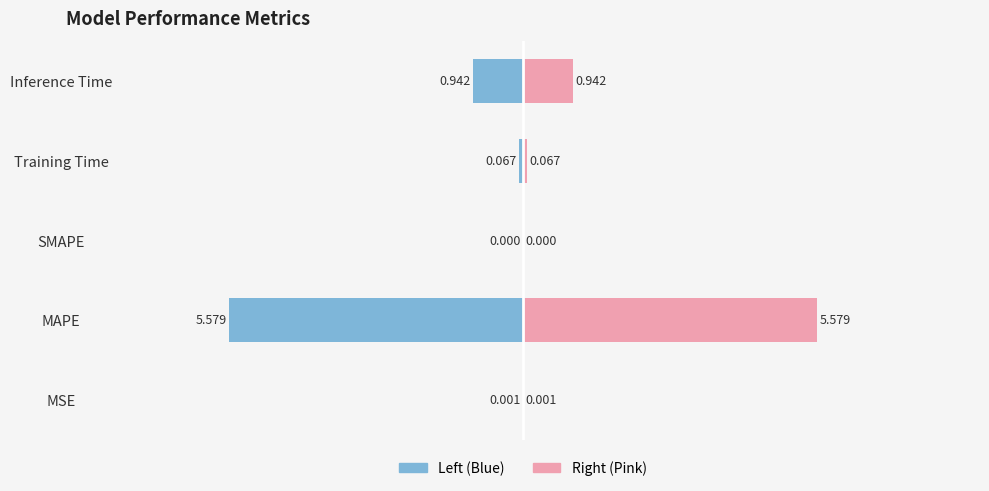

Which series has the largest range (max minus min)?

Left